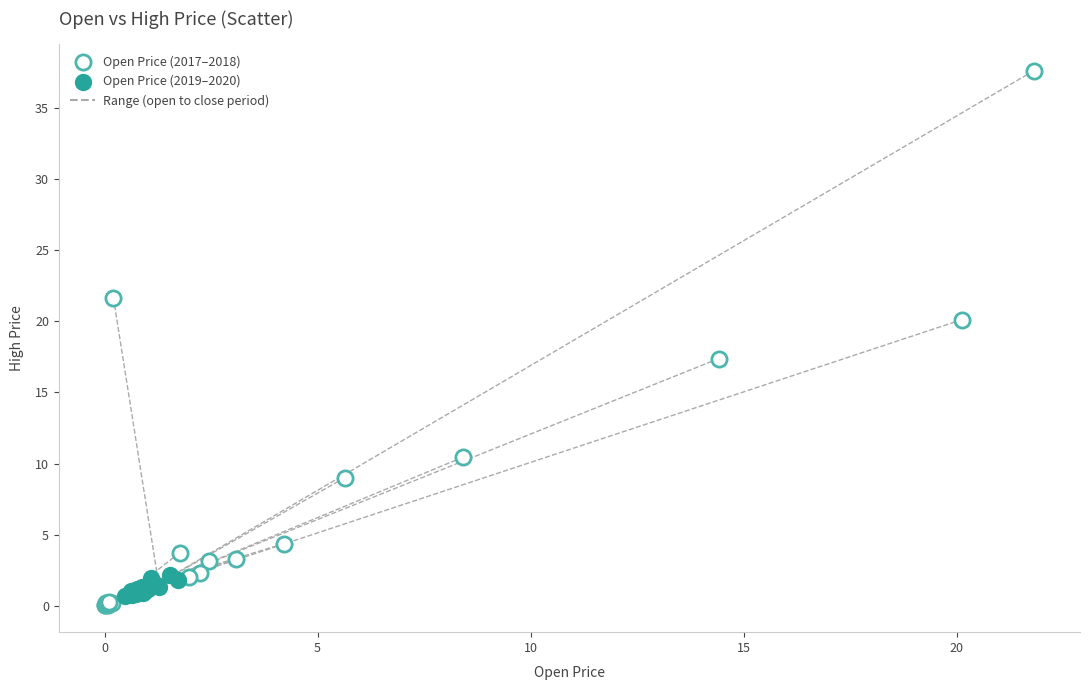

Which series has the widest spread of Y values?

Open Price (2017–2018)